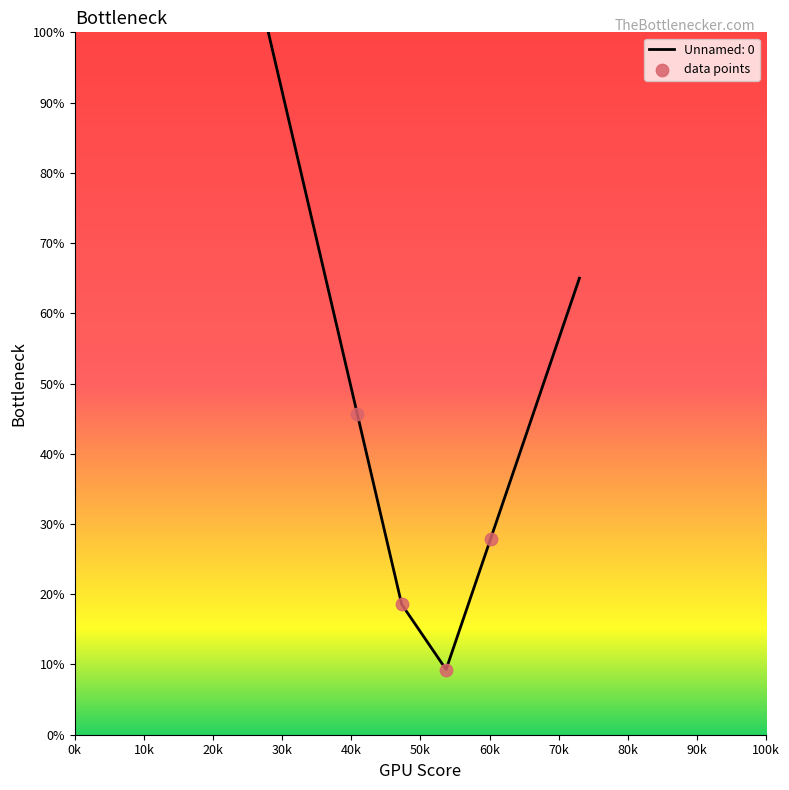

What is the maximum value shown in the chart?

100.0